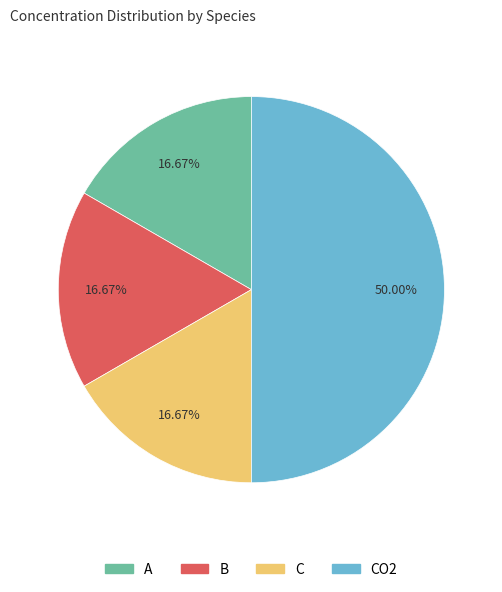

How many segments does this pie chart have?

4